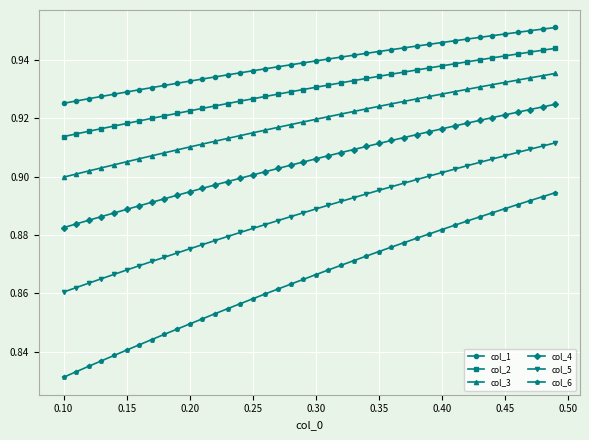

Which series has the widest spread of values?

col_6